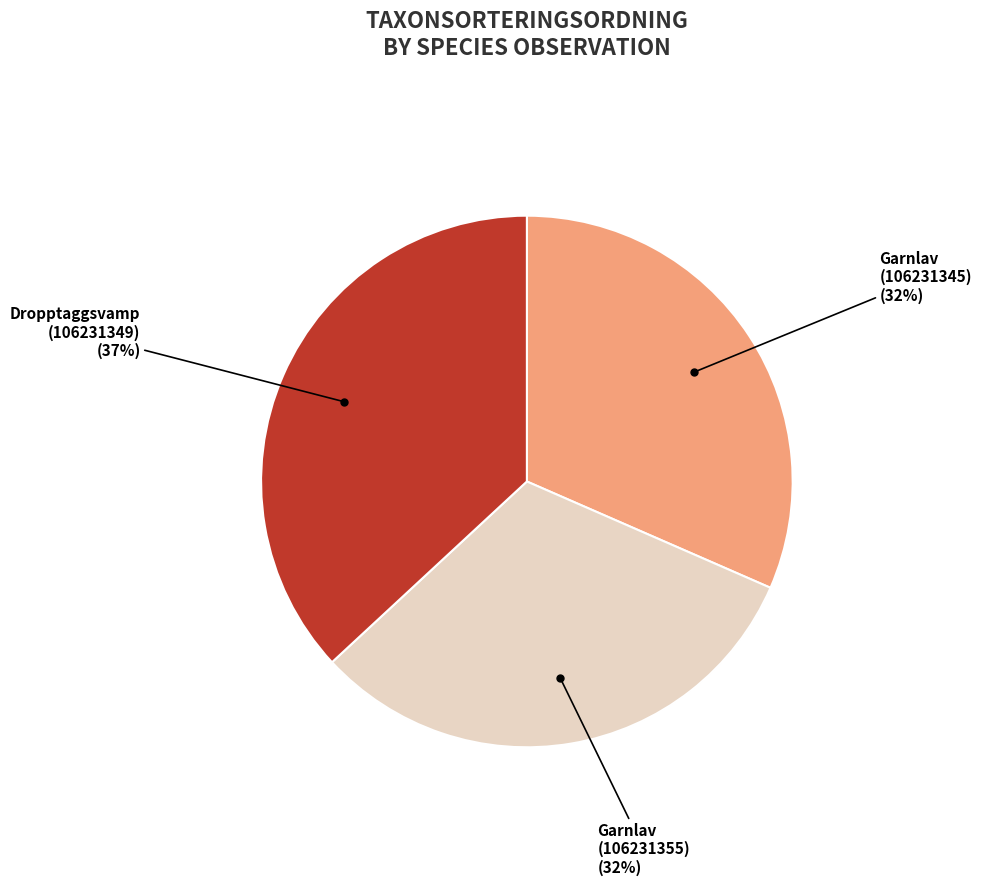

Is Garnlav (106231345) the majority of the pie?

No